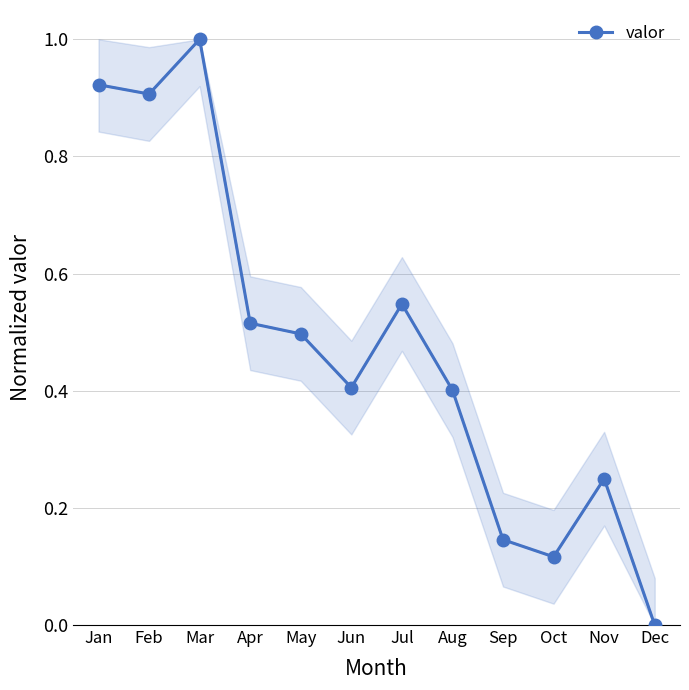

True or false: there are more than 1 points higher than both neighbors.

True